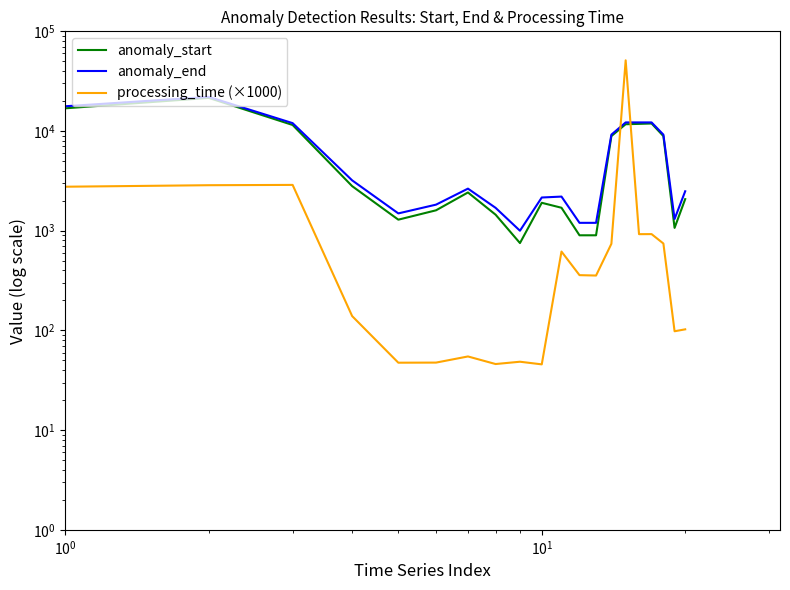

Is this an area chart (filled region under the line)?

No